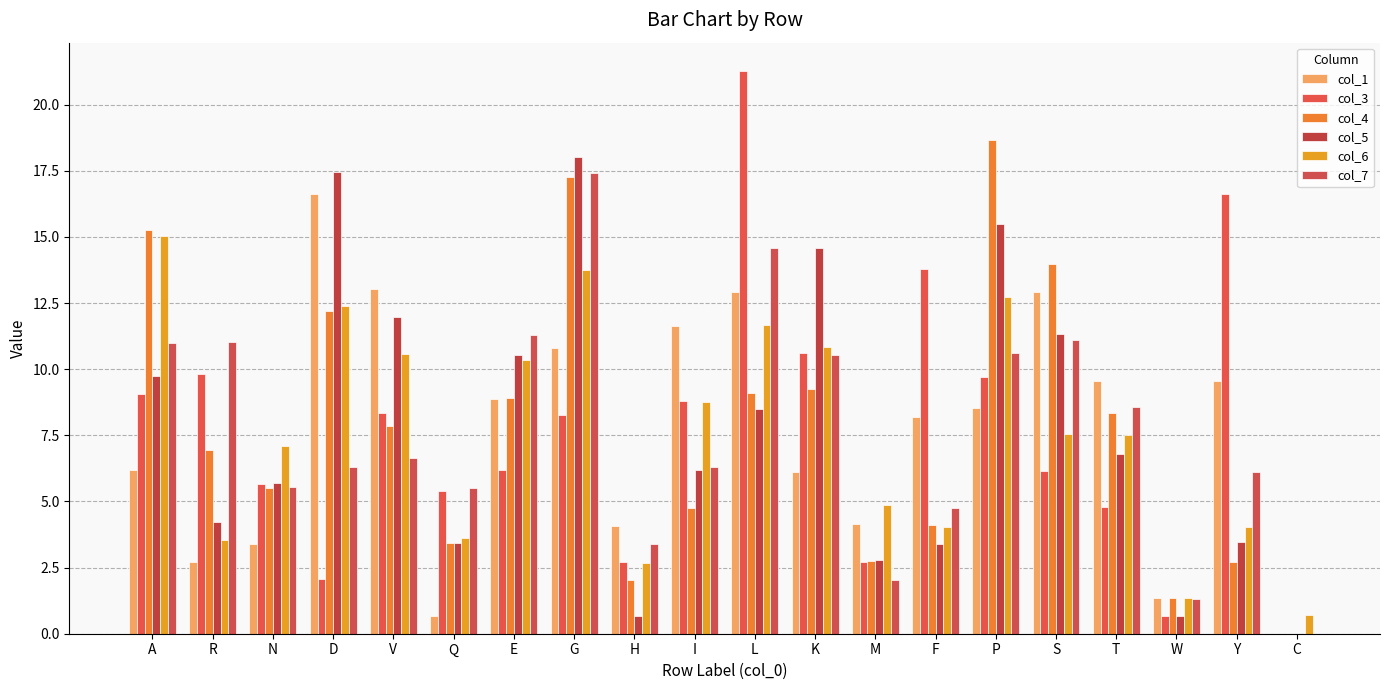

What is the total value across all series at V?

58.4